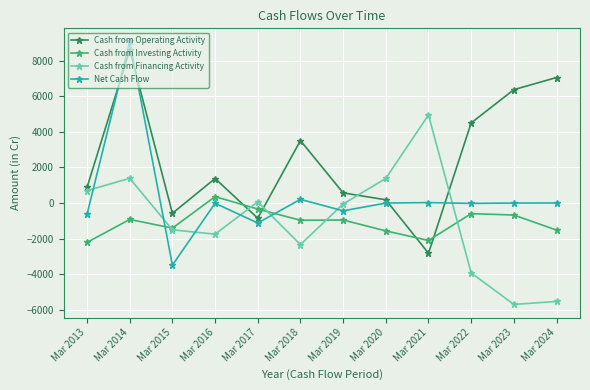

At which label does Cash from Operating Activity first exceed 1376?

Mar 2014